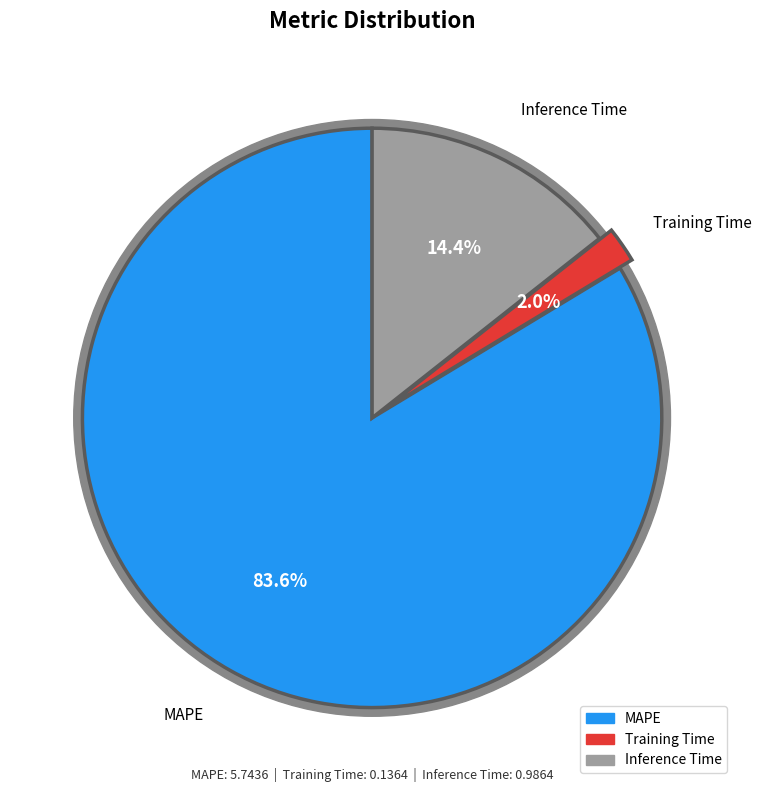

Which category has the smallest portion of the pie?

Training Time